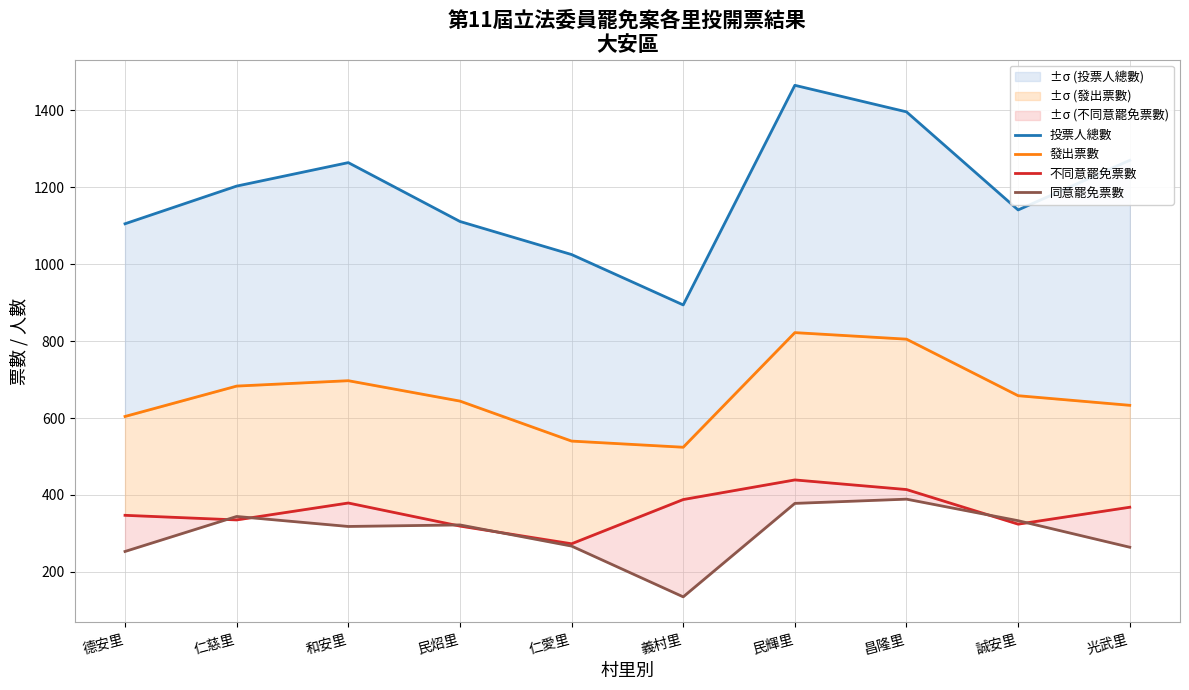

What are all the series names shown in the legend?

投票人總數, 發出票數, 不同意罷免票數, 同意罷免票數